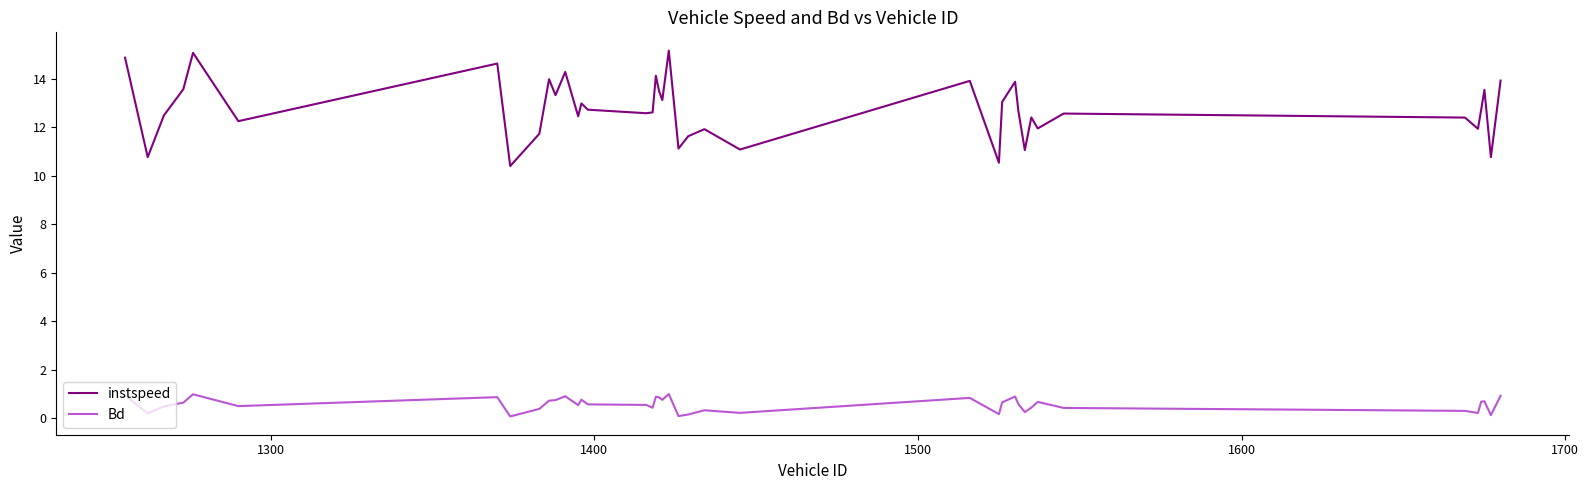

True or false: instspeed and Bd intersect in this chart.

False